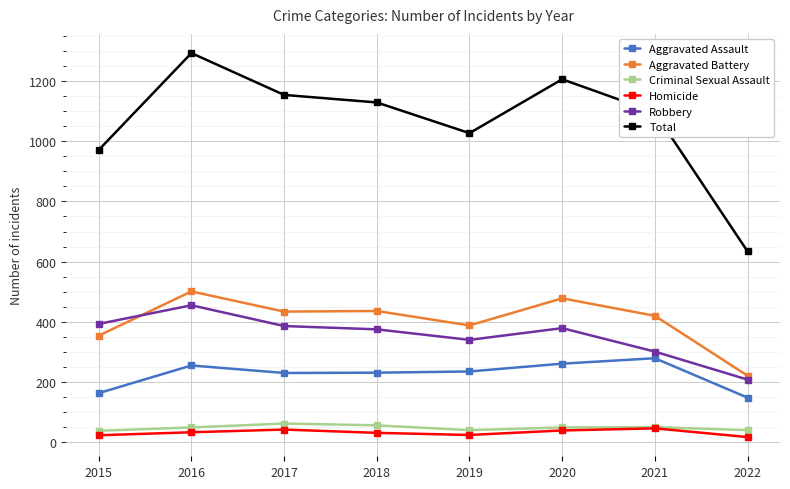

Is this an area chart (filled region under the line)?

No